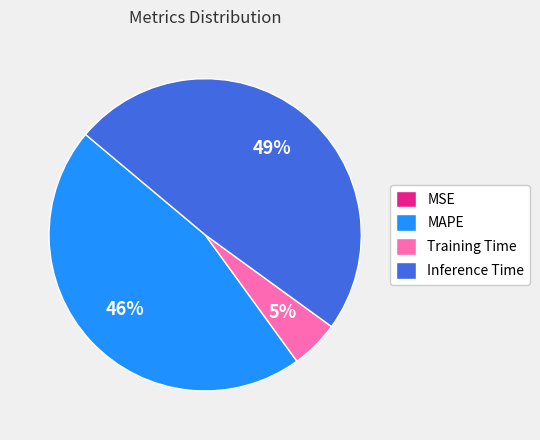

To the nearest percent, what is the difference between the Training Time and Inference Time slice percentages?

44%